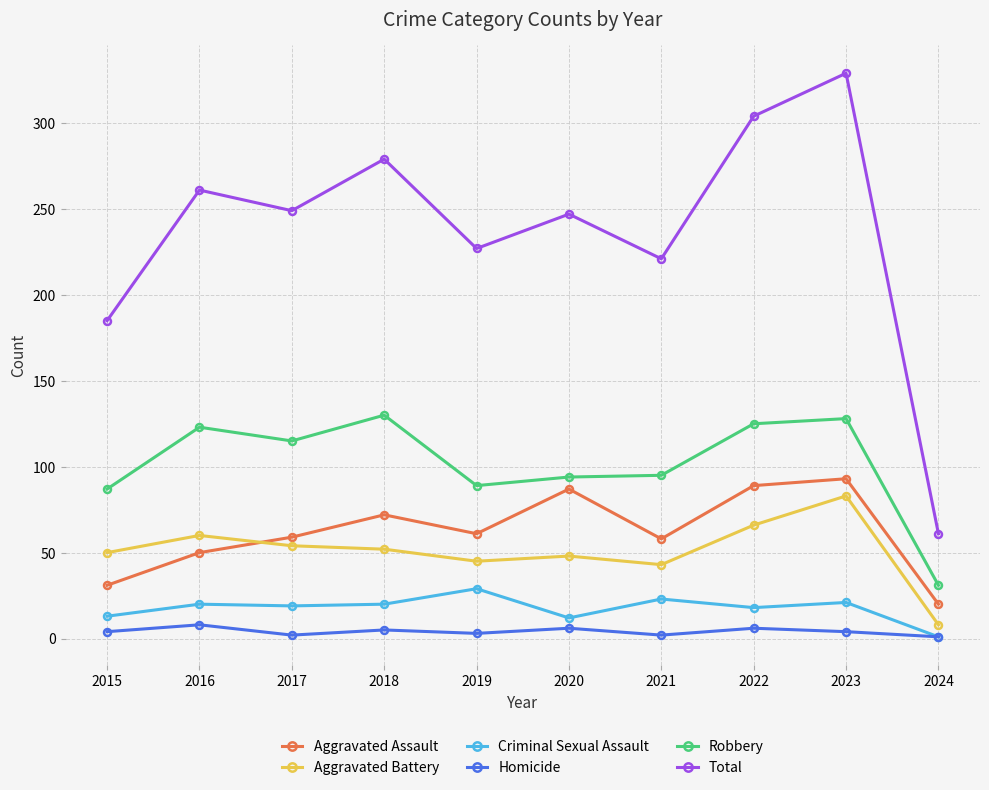

Which series changed the most between 2021 and 2023?

Total